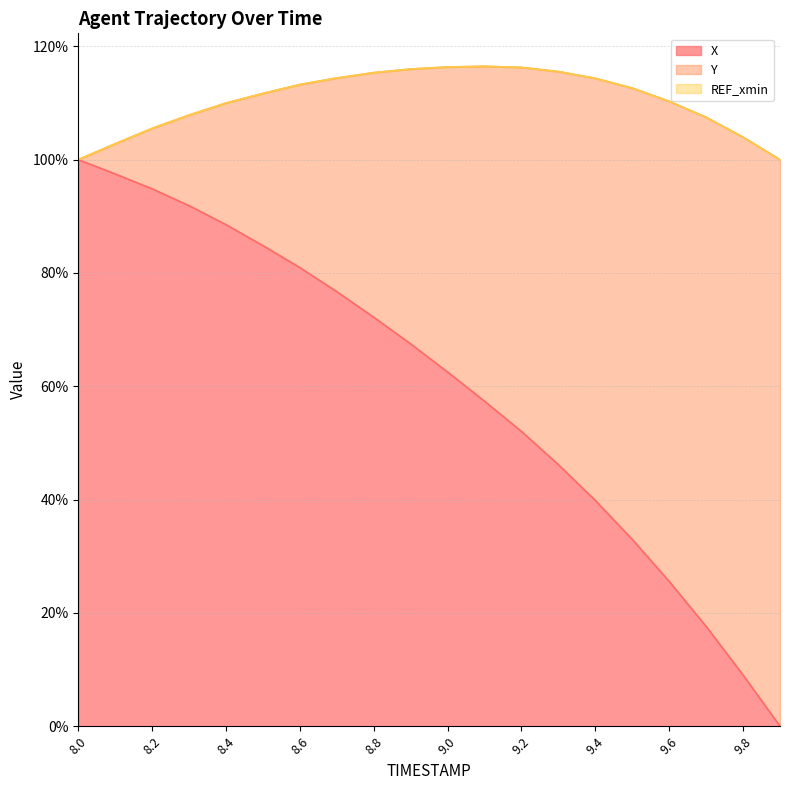

What is the highest value of the X series?

100.0